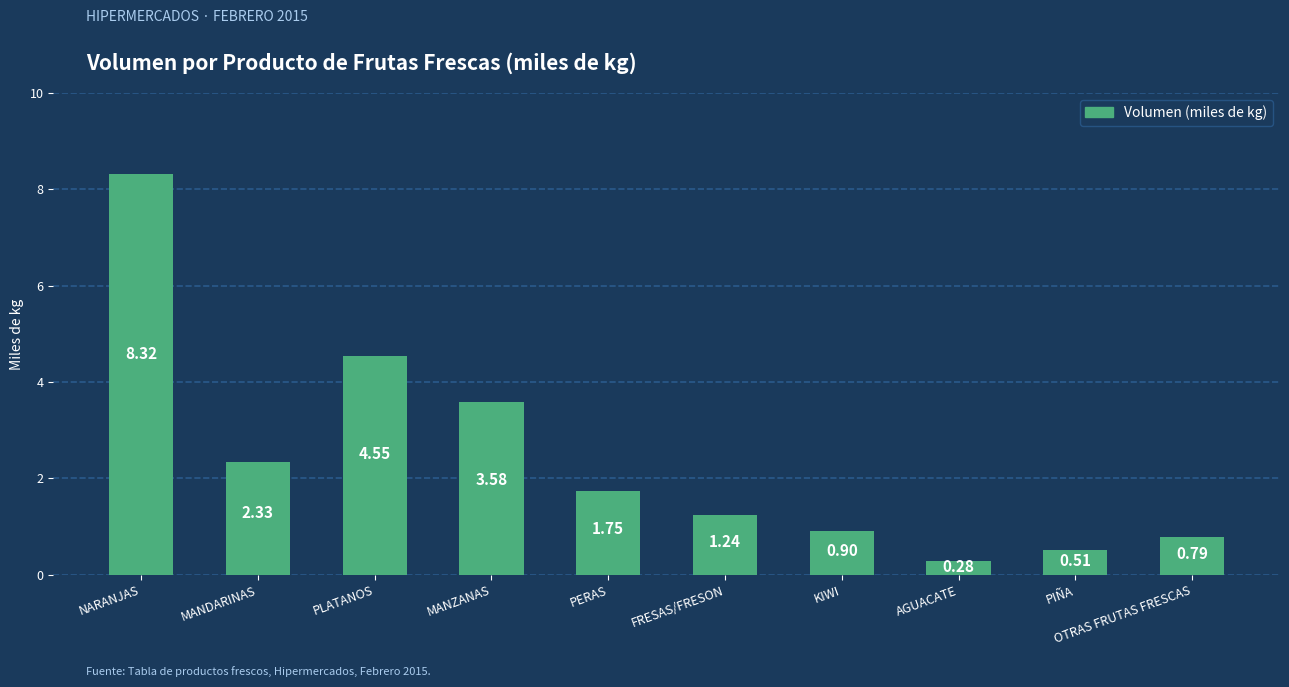

Which label corresponds to the smallest value in the chart?

AGUACATE